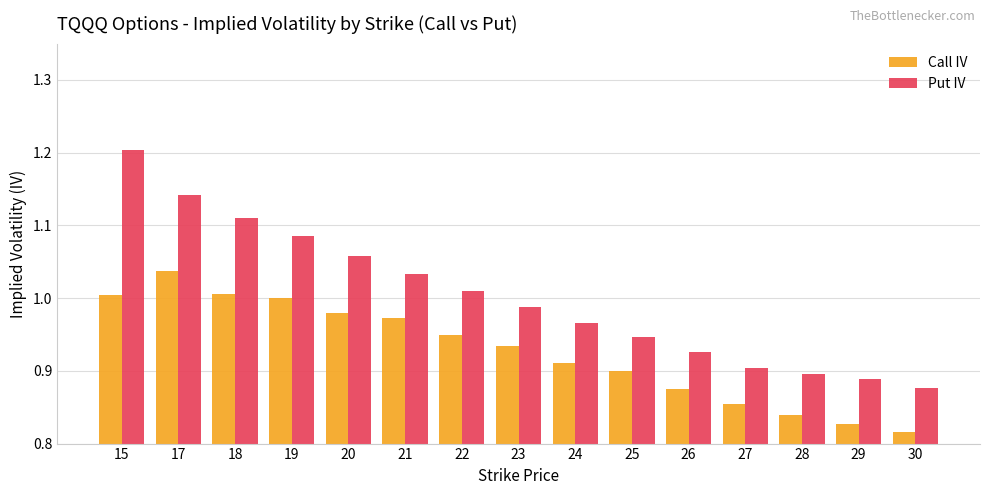

Which category has the highest value in the Put IV series?

15